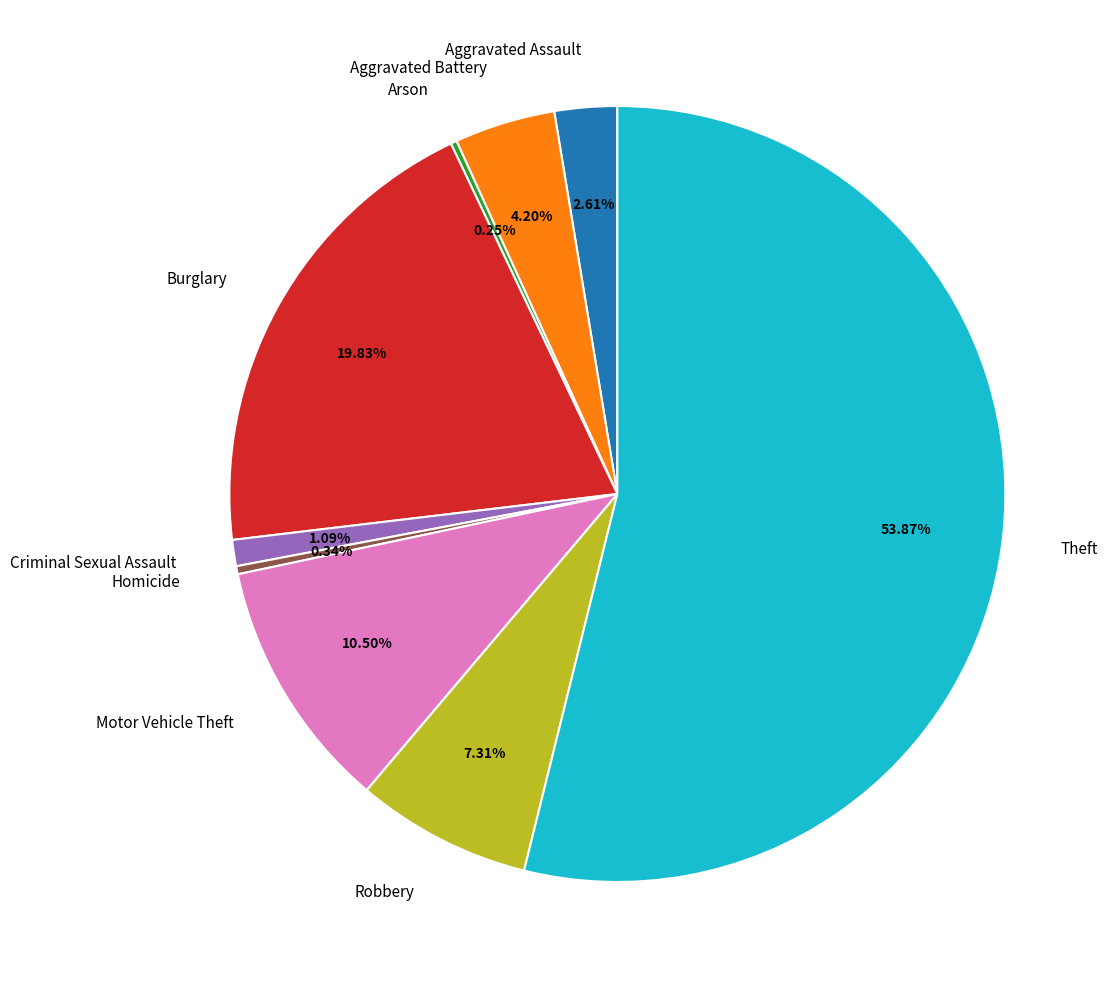

Do Theft and Aggravated Assault together represent more than half of the pie?

Yes